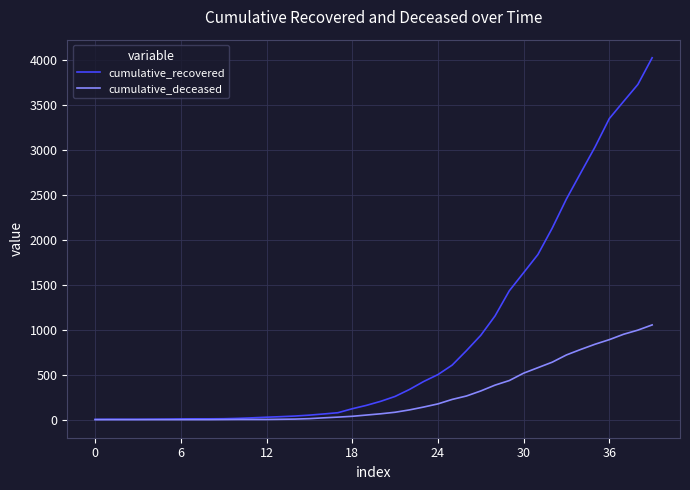

Does the chart have visible grid lines?

Yes